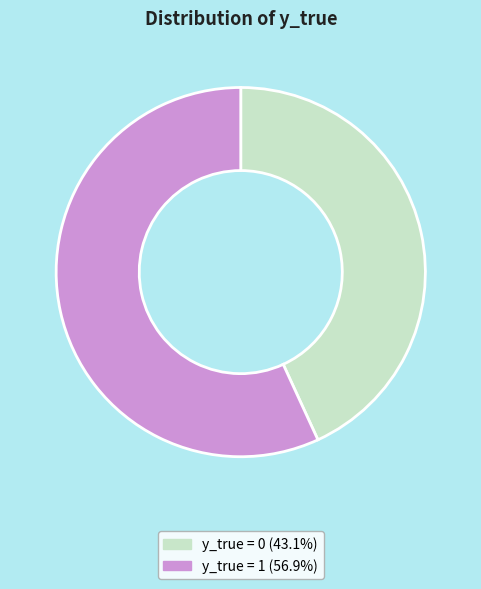

Does y_true = 0 (43.1%) represent more than half of the total?

No